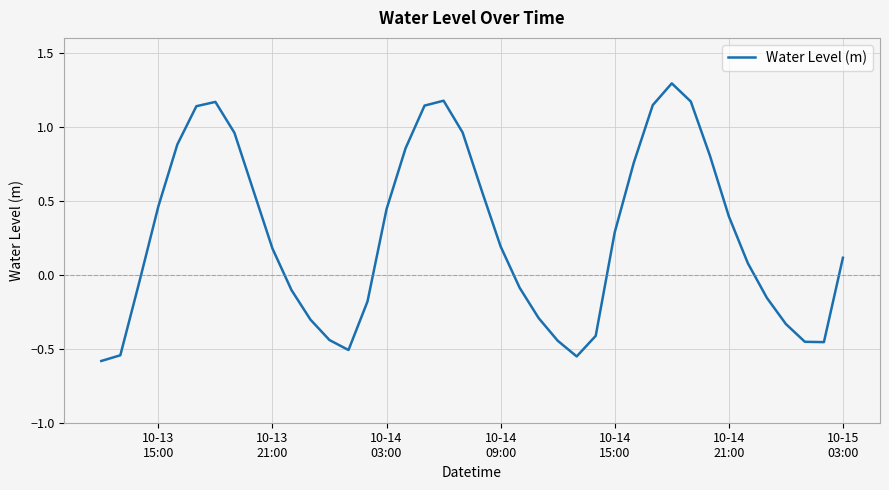

What is the maximum value shown in the chart?

1.3